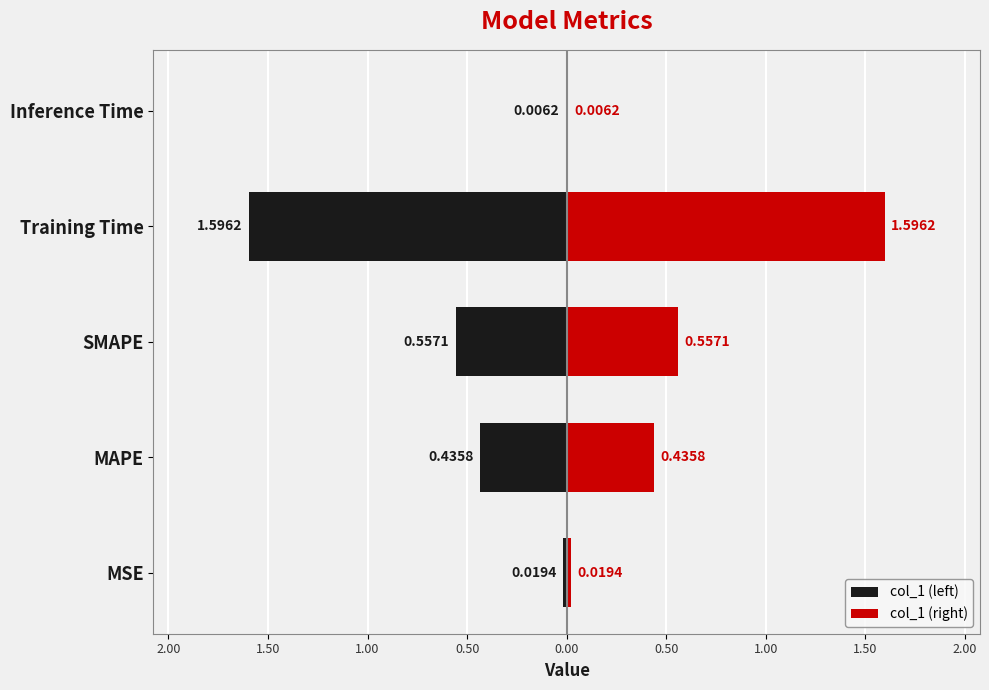

At Inference Time, list the series in order from largest to smallest.

col_1 (right), col_1 (left)